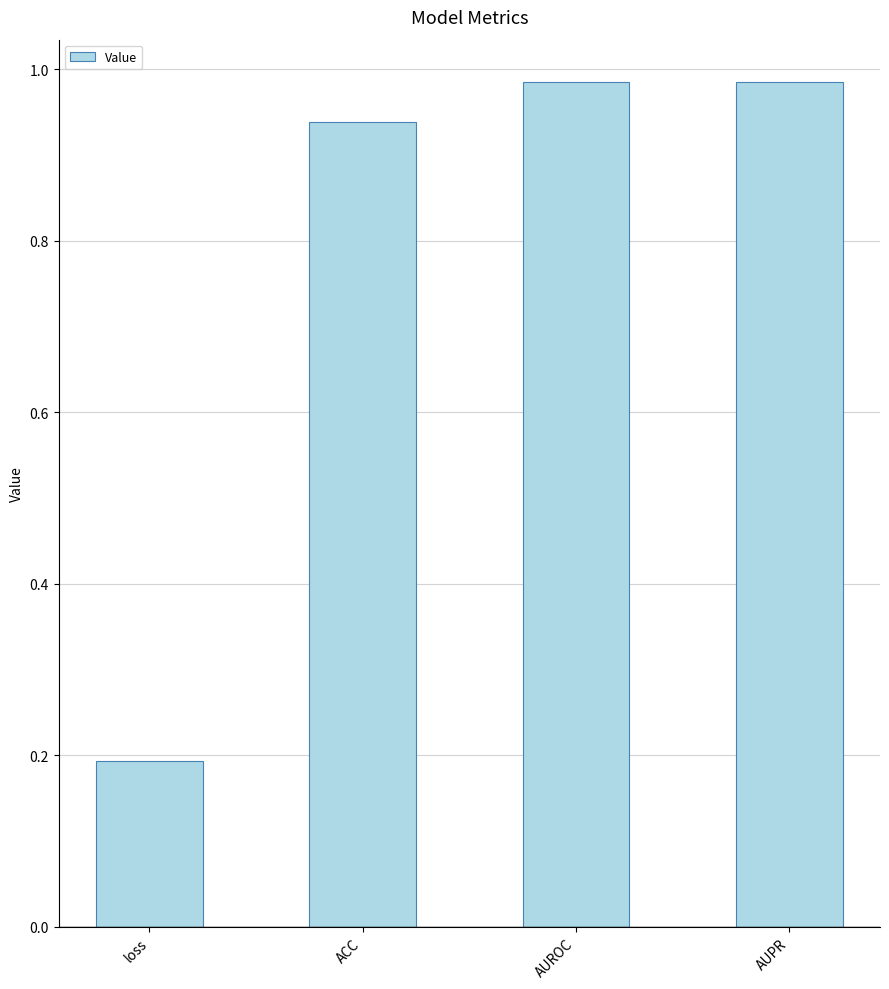

How many bars are there in total?

4